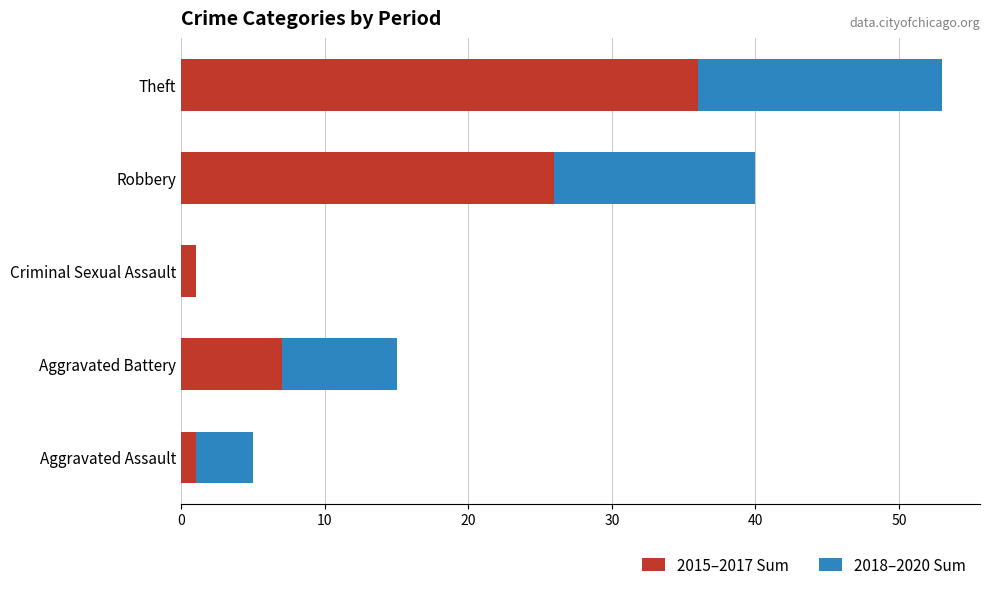

What is the maximum value for 2015–2017 Sum?

36